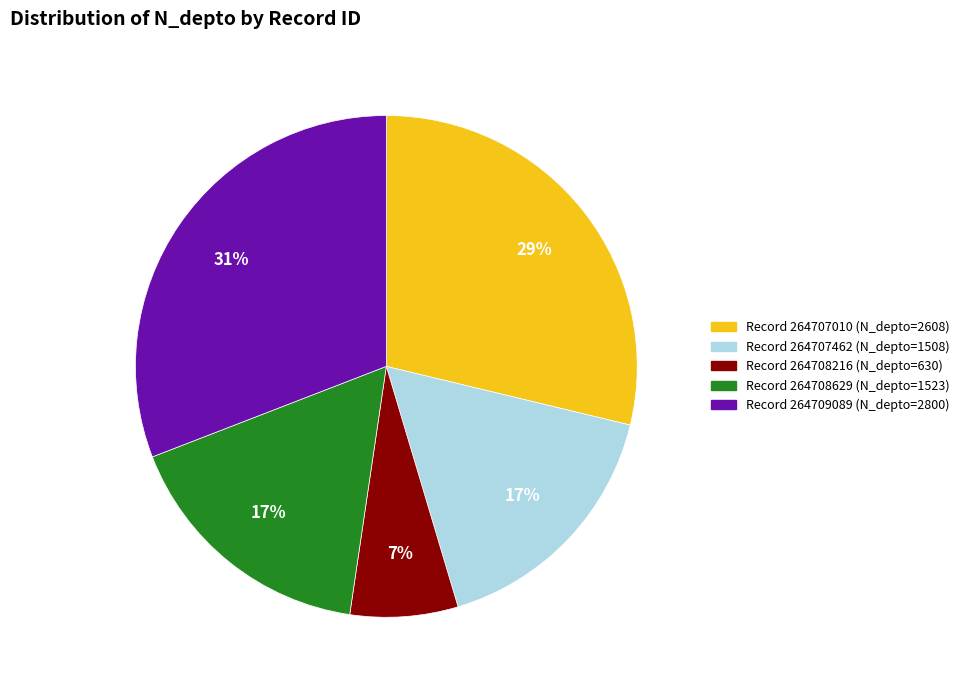

Does any single category account for the majority?

No